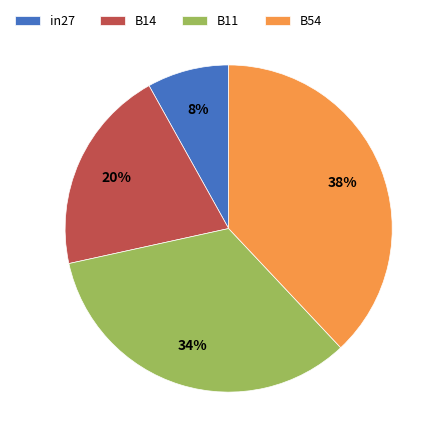

Is it true that B14 is 20% of the pie?

True